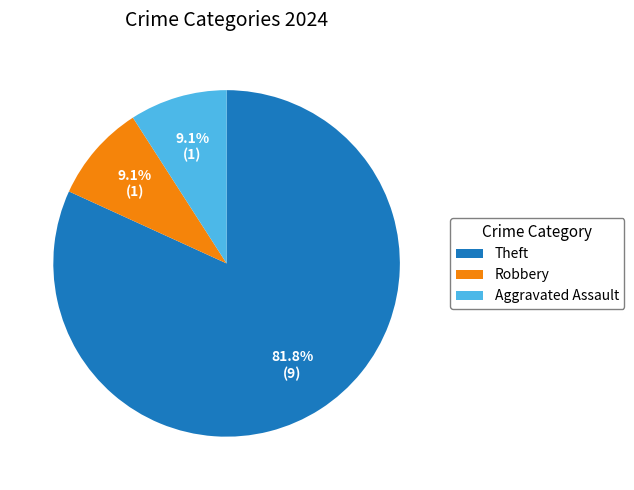

Approximately how many times larger is the value at Aggravated Assault compared to Robbery?

1.0